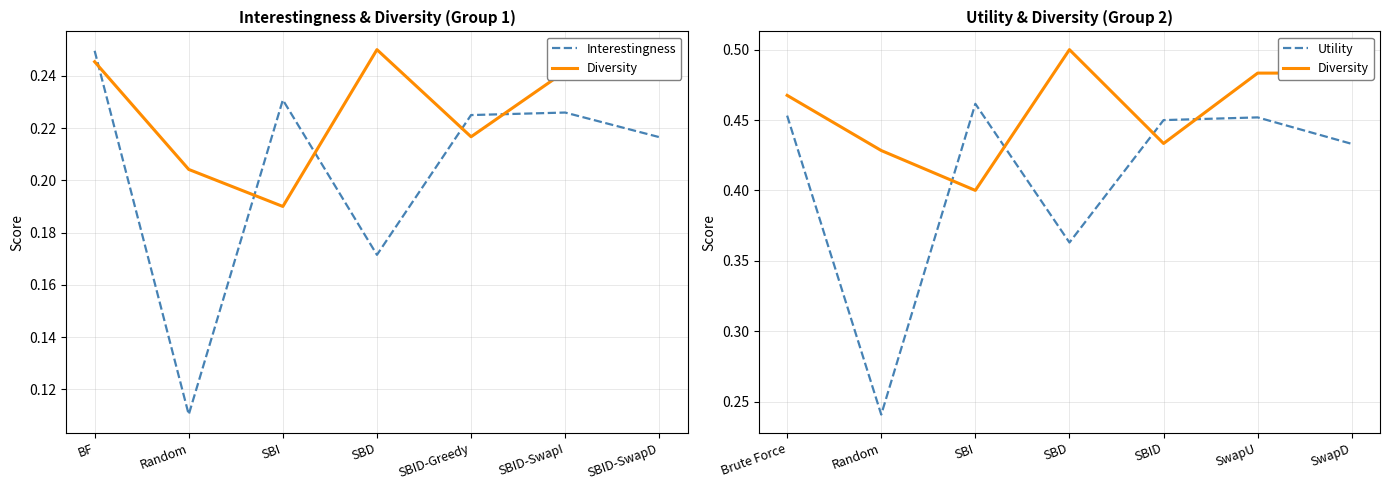

How many interior local peaks does the Interestingness series have?

2